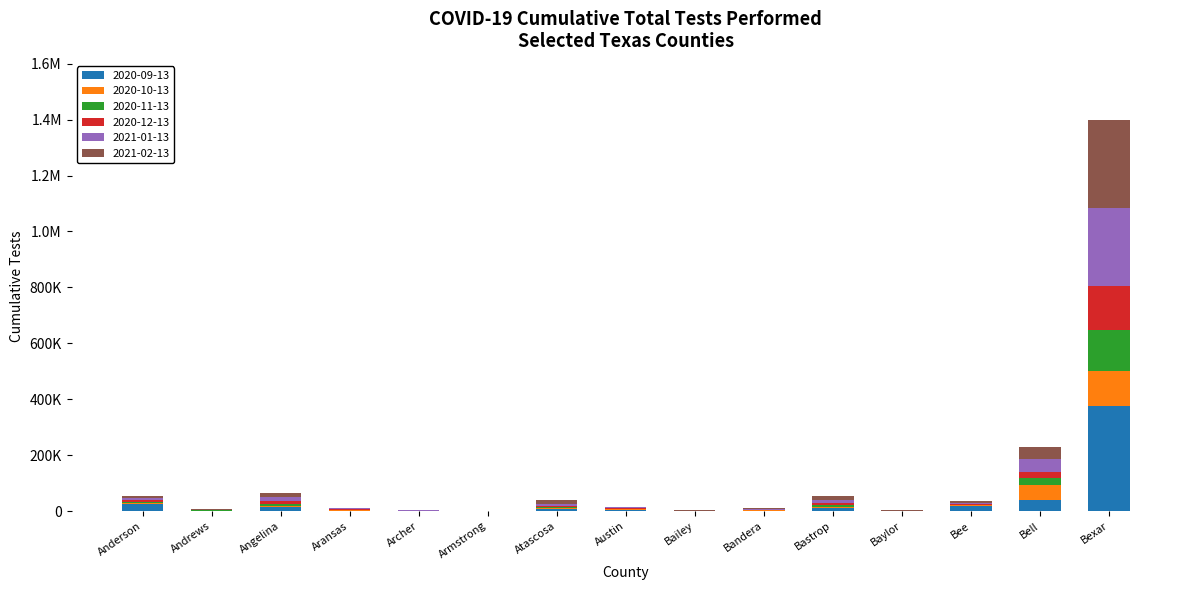

Which series has the widest spread of values?

2020-09-13